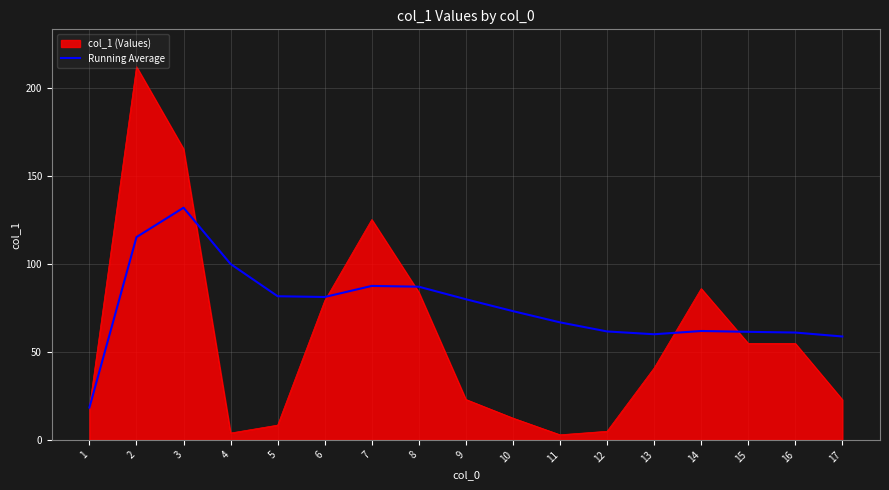

What is the maximum value for col_1 (Values)?

212.4